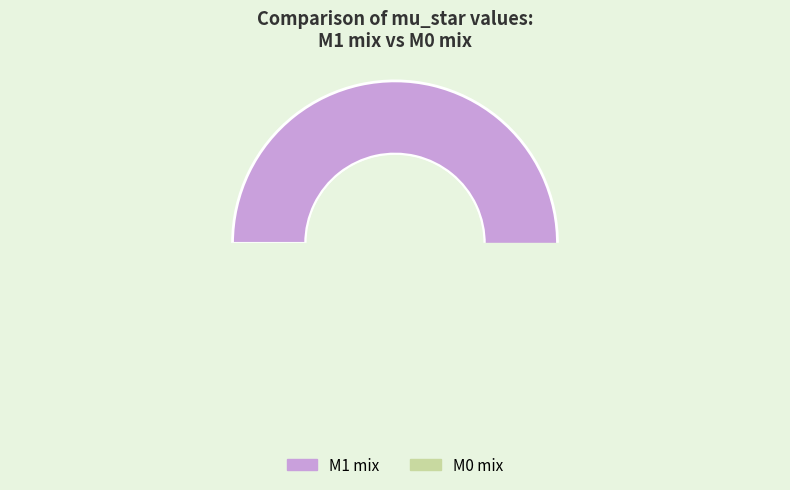

Rank the series at 2 from lowest to highest value.

M0 mix, M1 mix